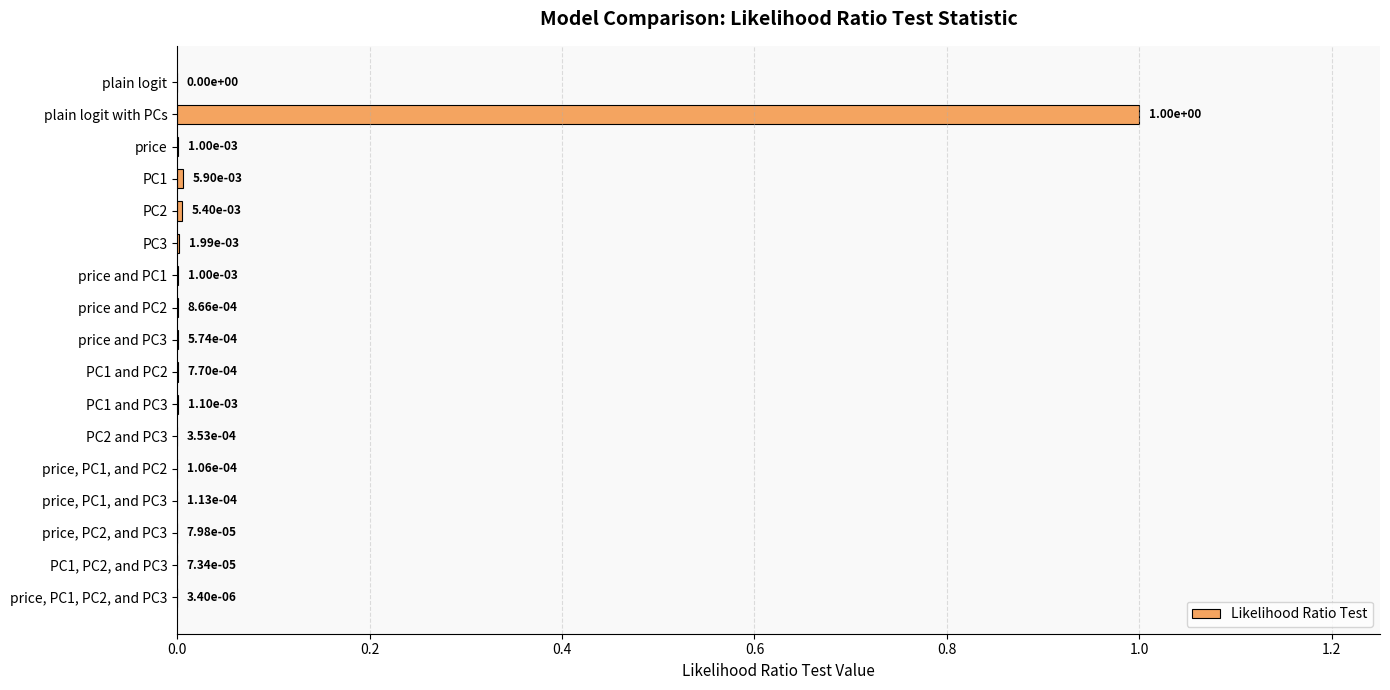

Is it true that the value at plain logit with PCs is 1.0?

True